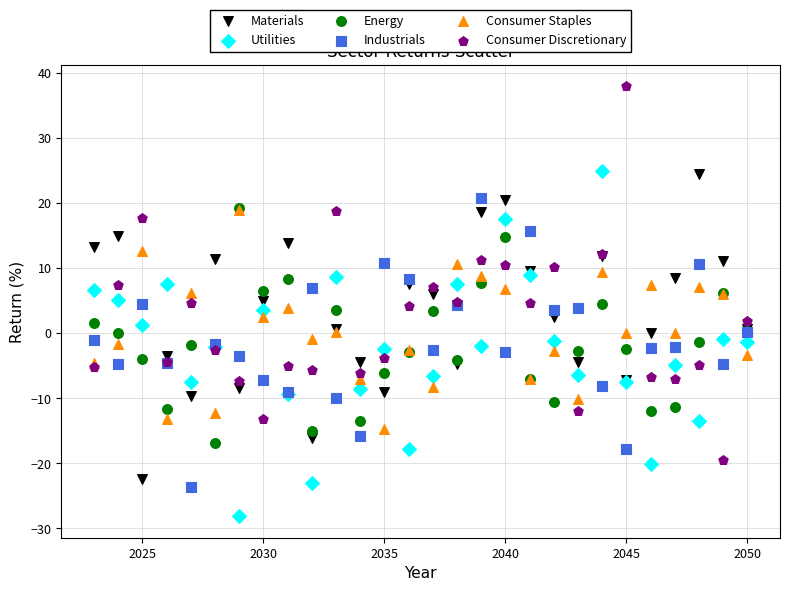

Which series reaches the minimum Y coordinate?

Utilities